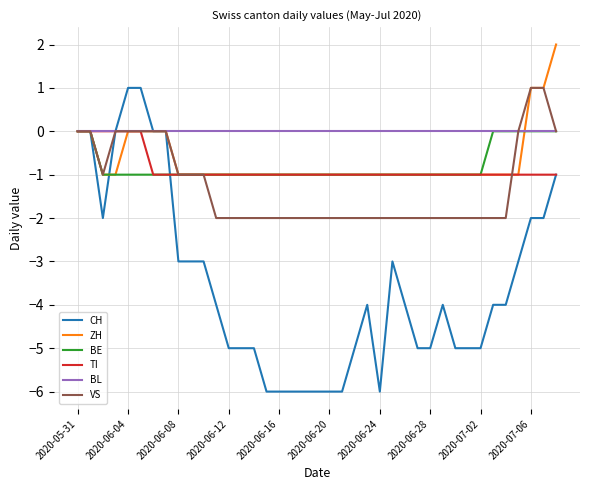

Reading left to right, extract all data points from this chart.

CH: 0	0	-2	0	1	1	0	0	-3	-3	-3	-4	-5	-5	-5	-6	-6	-6	-6	-6	-6	-6	-5	-4	-6	-3	-4	-5	-5	-4	-5	-5	-5	-4	-4	-3	-2	-2	-1
ZH: 0	0	-1	-1	0	0	0	0	-1	-1	-1	-1	-1	-1	-1	-1	-1	-1	-1	-1	-1	-1	-1	-1	-1	-1	-1	-1	-1	-1	-1	-1	-1	-1	-1	-1	1	1	2
BE: 0	0	-1	-1	-1	-1	-1	-1	-1	-1	-1	-1	-1	-1	-1	-1	-1	-1	-1	-1	-1	-1	-1	-1	-1	-1	-1	-1	-1	-1	-1	-1	-1	0	0	0	0	0	0
TI: 0	0	0	0	0	0	-1	-1	-1	-1	-1	-1	-1	-1	-1	-1	-1	-1	-1	-1	-1	-1	-1	-1	-1	-1	-1	-1	-1	-1	-1	-1	-1	-1	-1	-1	-1	-1	-1
BL: 0	0	0	0	0	0	0	0	0	0	0	0	0	0	0	0	0	0	0	0	0	0	0	0	0	0	0	0	0	0	0	0	0	0	0	0	0	0	0
VS: 0	0	-1	0	0	0	0	0	-1	-1	-1	-2	-2	-2	-2	-2	-2	-2	-2	-2	-2	-2	-2	-2	-2	-2	-2	-2	-2	-2	-2	-2	-2	-2	-2	0	1	1	0